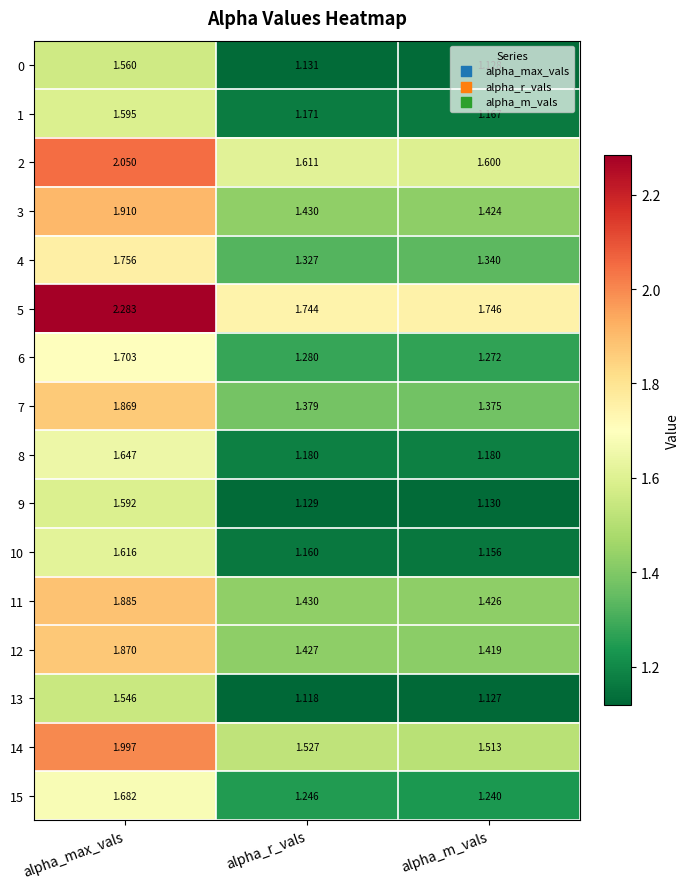

List the labels in order of 10 value, largest first.

alpha_max_vals, alpha_r_vals, alpha_m_vals